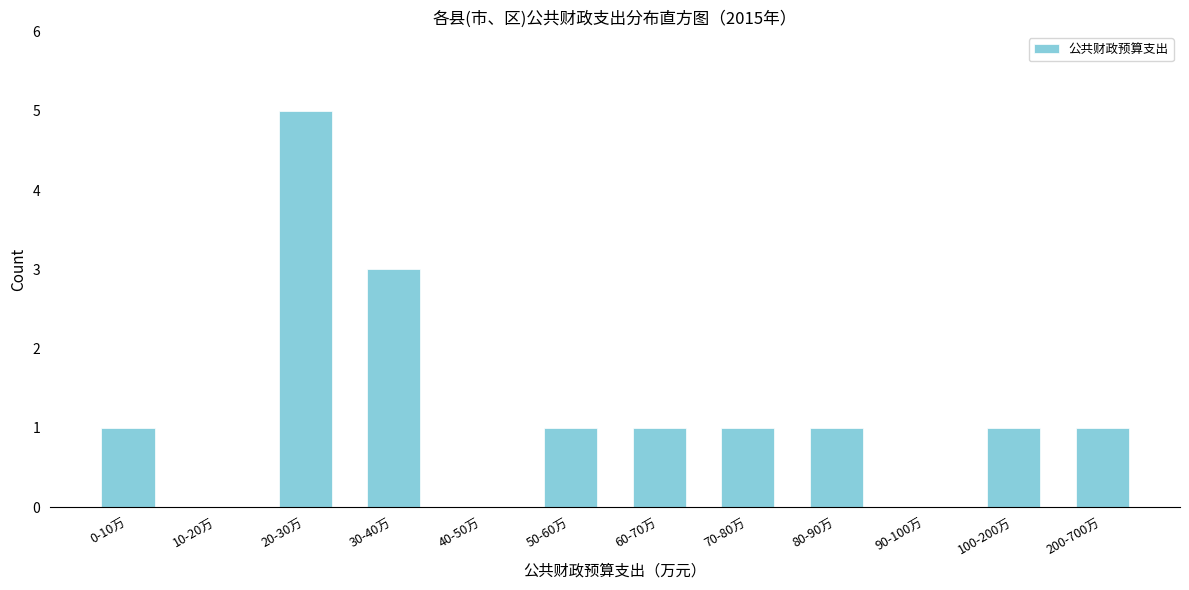

Reading left to right, transcribe all the data shown in this chart.

0-10万=1	10-20万=0	20-30万=5	30-40万=3	40-50万=0	50-60万=1	60-70万=1	70-80万=1	80-90万=1	90-100万=0	100-200万=1	200-700万=1